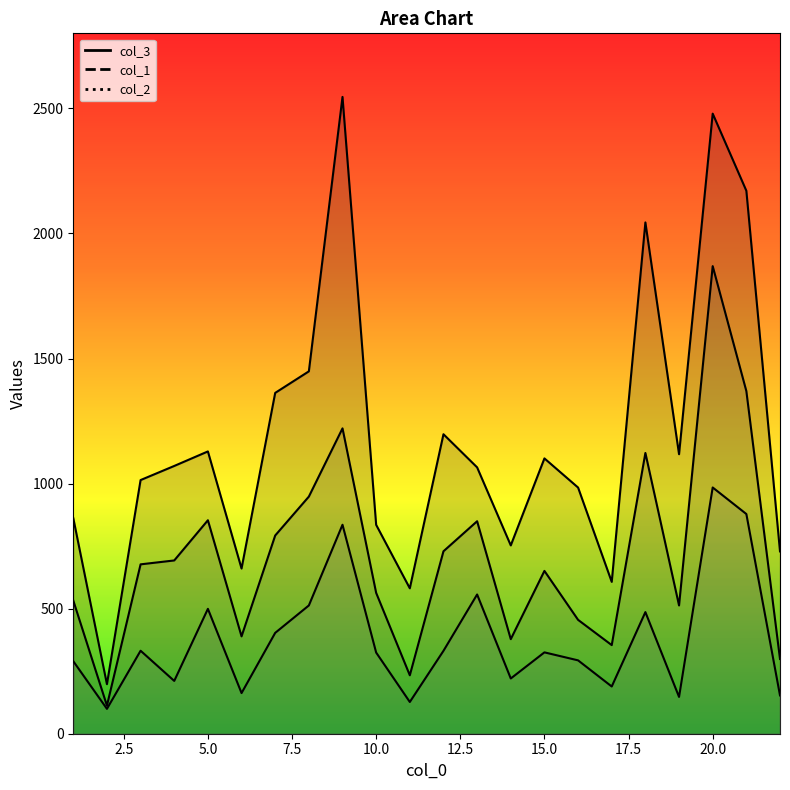

Is it true that col_3 equals 984.1 at 16?

True